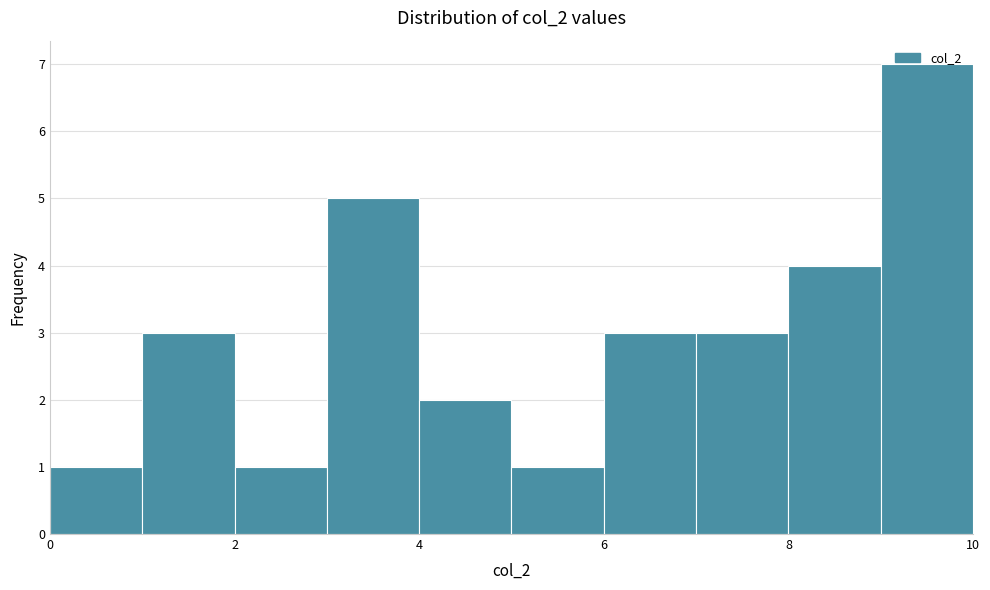

Reading left to right, list every bar in this chart as the range it spans on the x-axis followed by its height. The values are not printed on the chart, so give them approximately, as read against the axis.

0 to 1: 1
1 to 2: 3
2 to 3: 1
3 to 4: 5
4 to 5: 2
5 to 6: 1
6 to 7: 3
7 to 8: 3
8 to 9: 4
9 to 10: 7